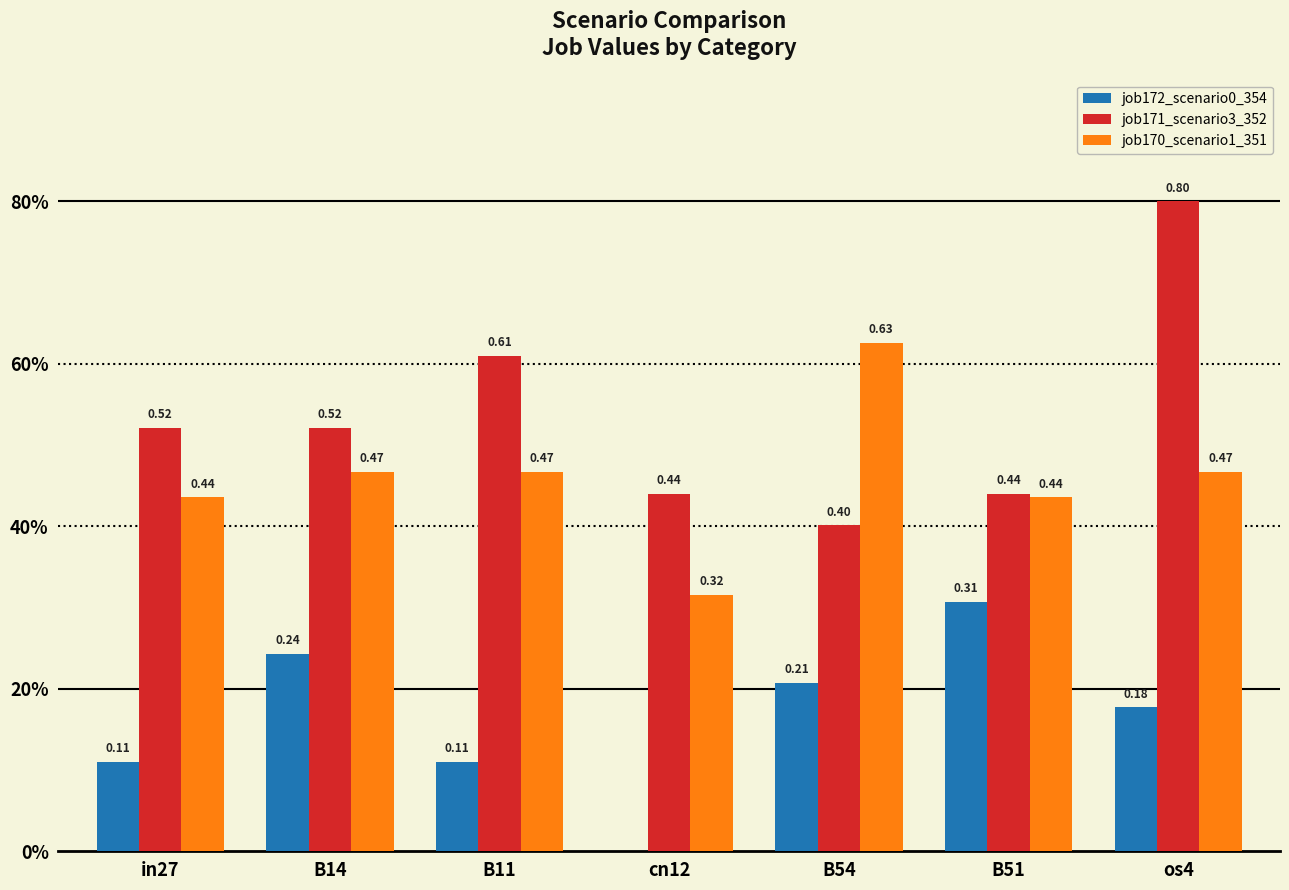

Does the chart contain stacked bars?

No